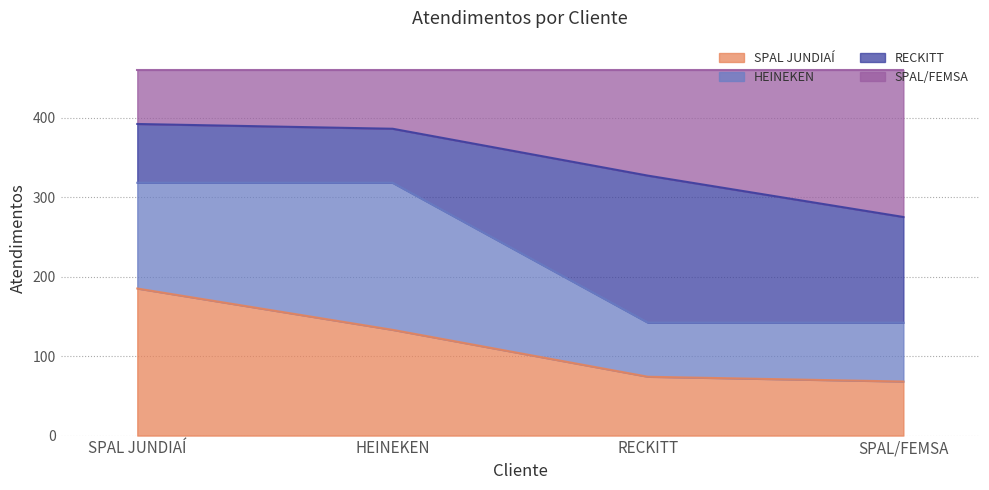

Count the number of categories in the chart.

4